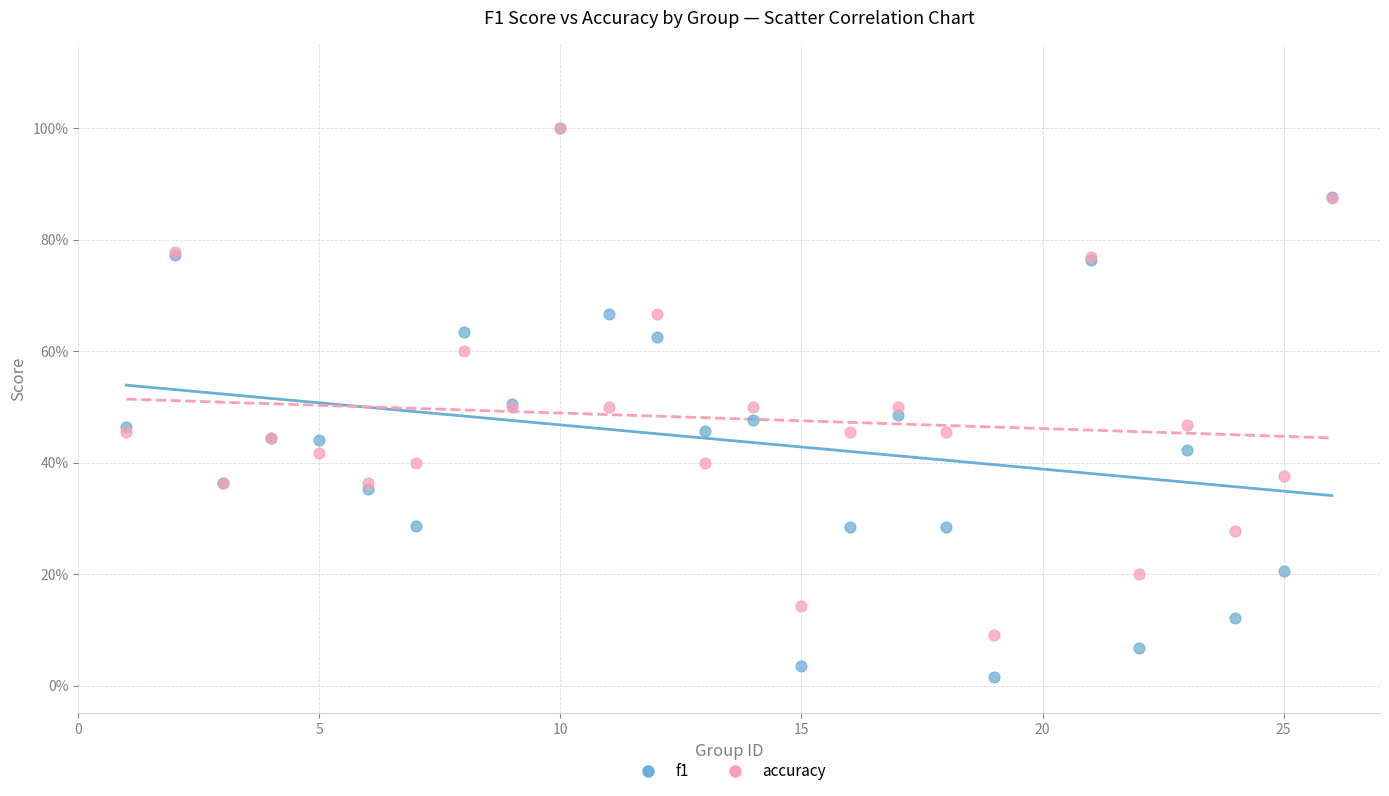

What are all the series names shown in the legend?

f1, accuracy